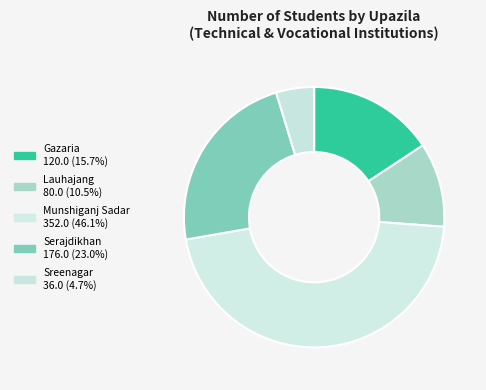

Combined, do Gazaria and Munshiganj Sadar account for over 50%?

Yes